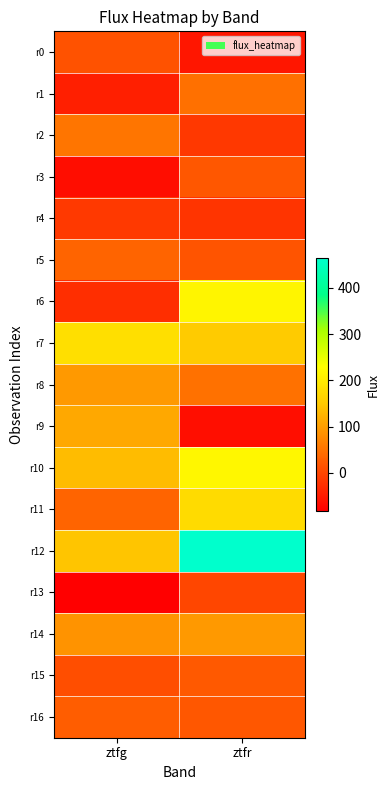

Which category has the lowest value across all series?

ztfg